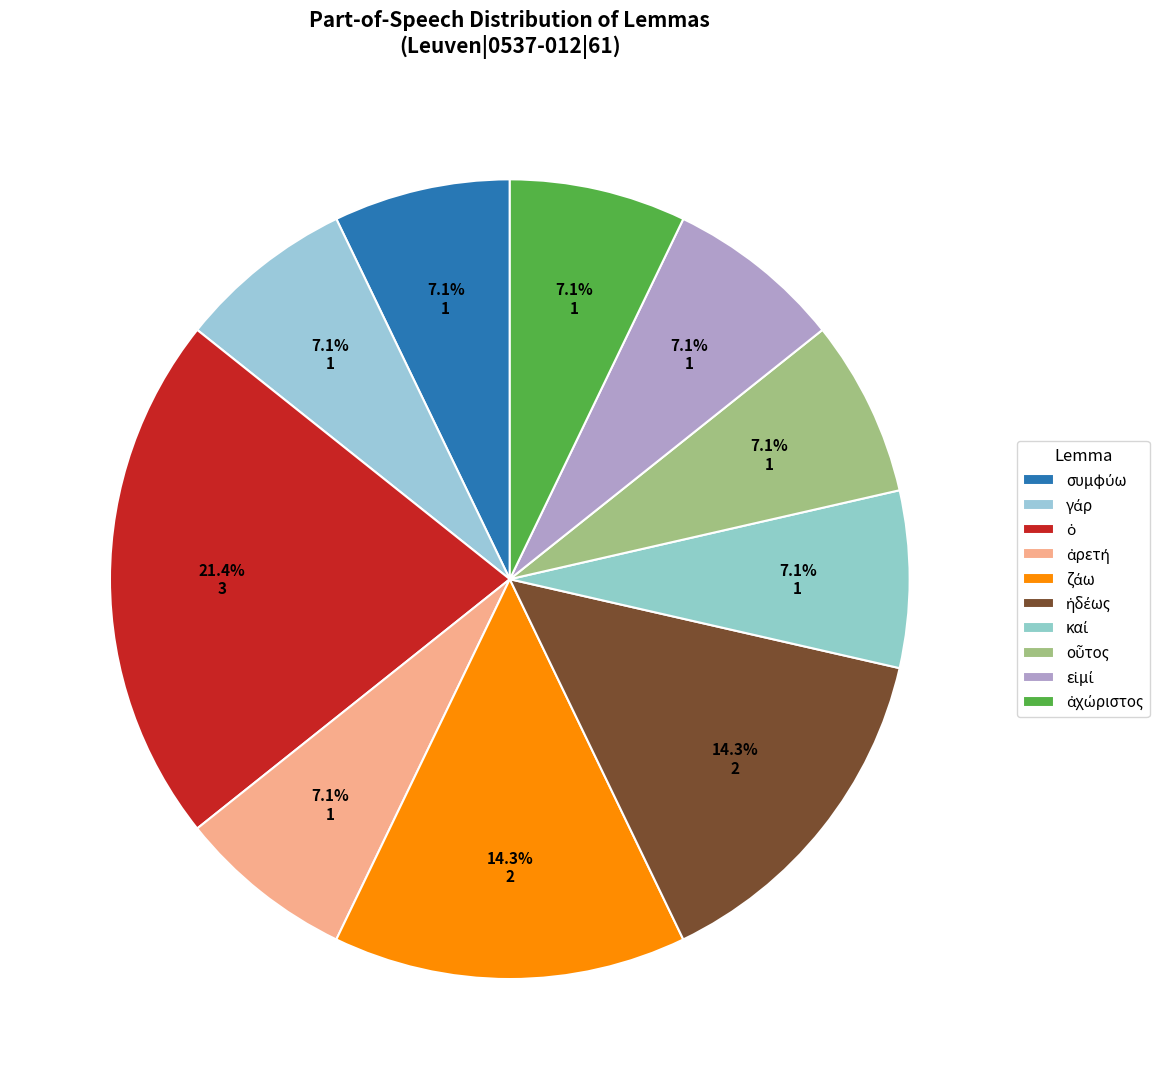

How many slices are in this pie chart?

10